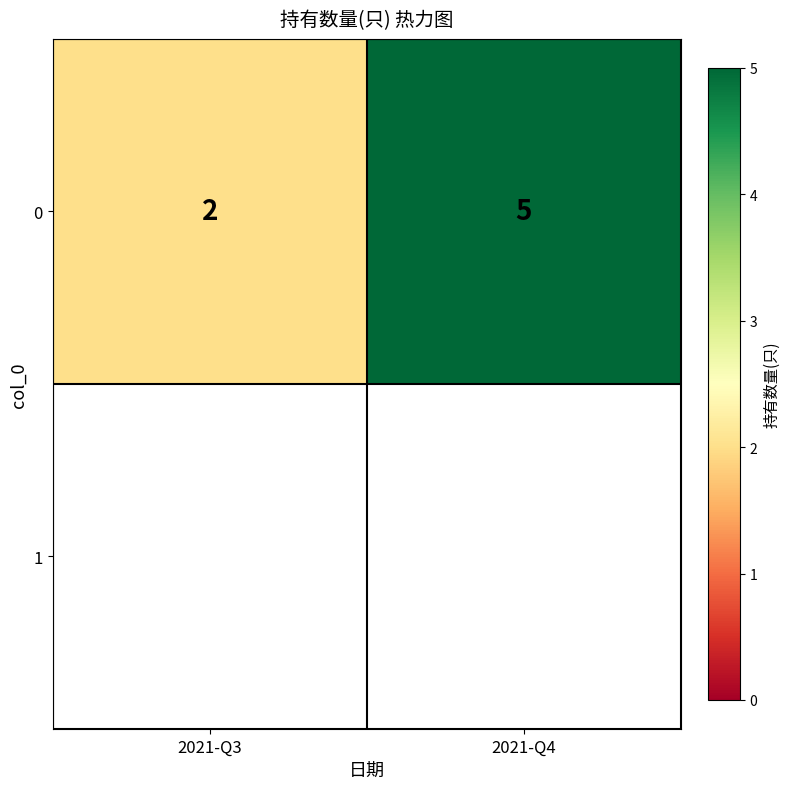

Which category has the highest value across all series?

2021-Q4